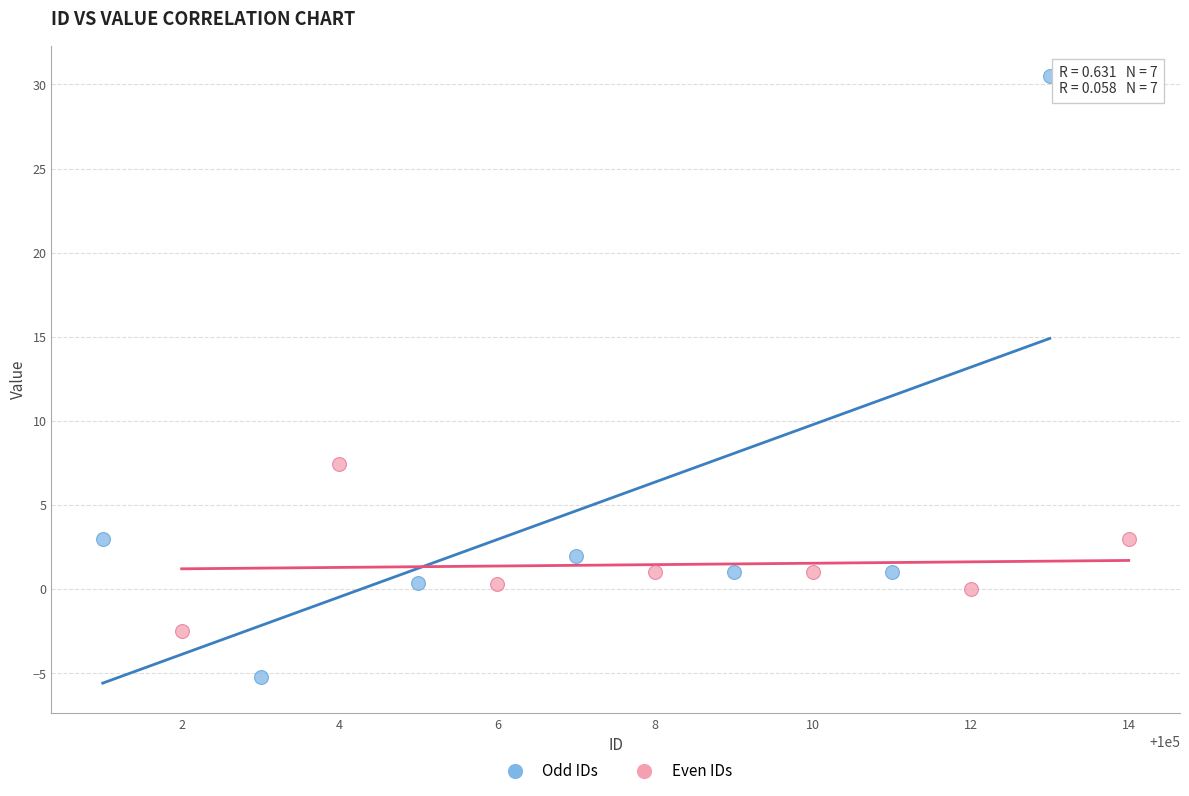

Which series contains the lowest Y value?

Odd IDs